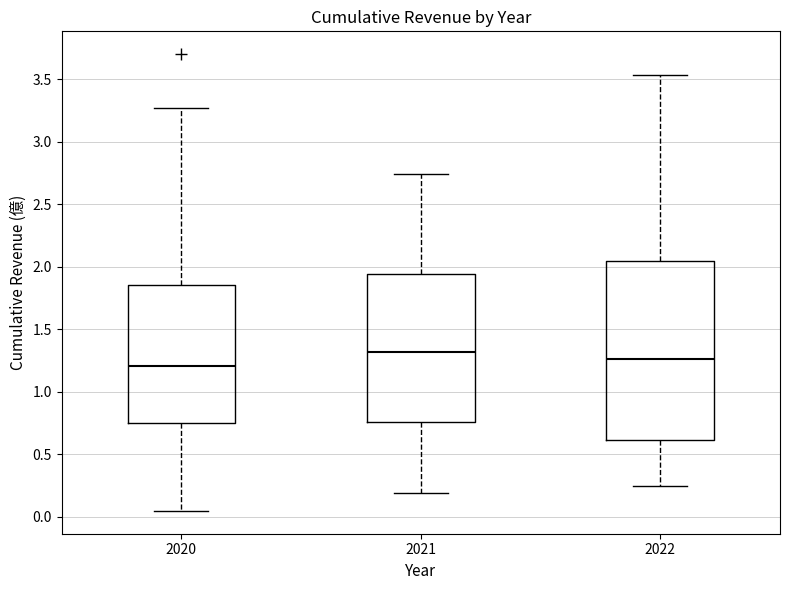

Where does the median line of the box at x = 2022 sit on the y-axis? The values are not printed on the chart, so give them approximately, as read against the axis.

1.25